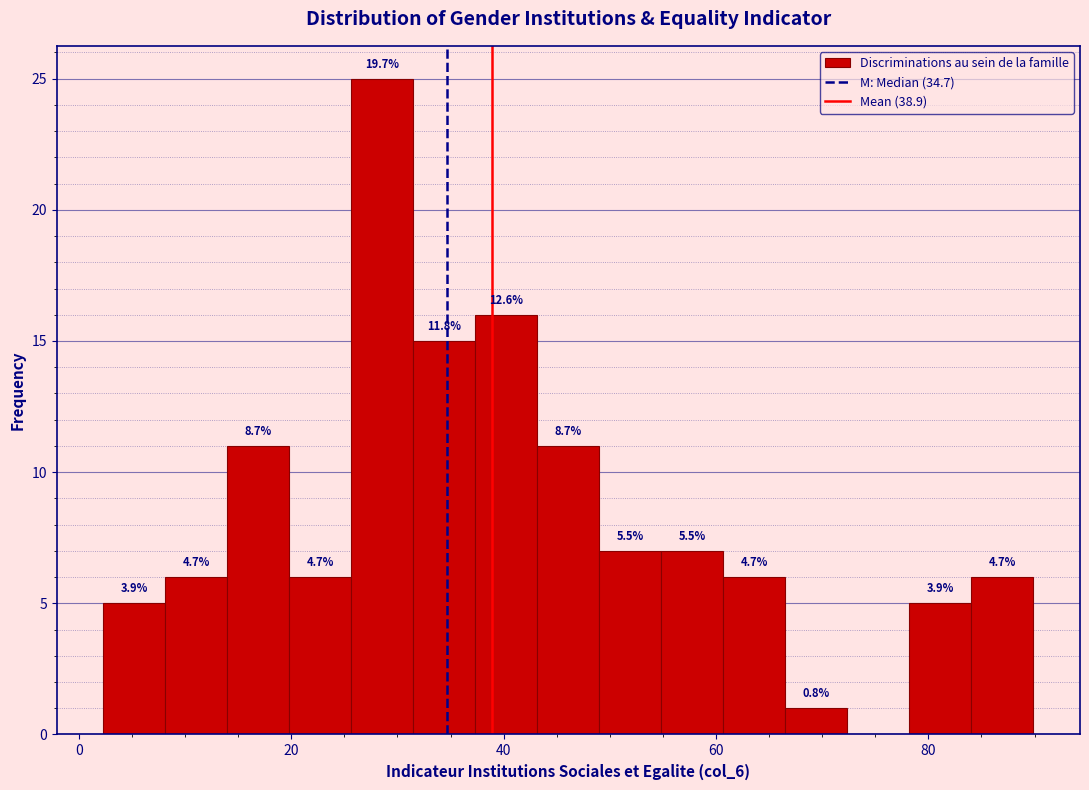

Around what value on the x-axis is the tallest bar? Give the approximate position of its centre, as read against the axis.

28